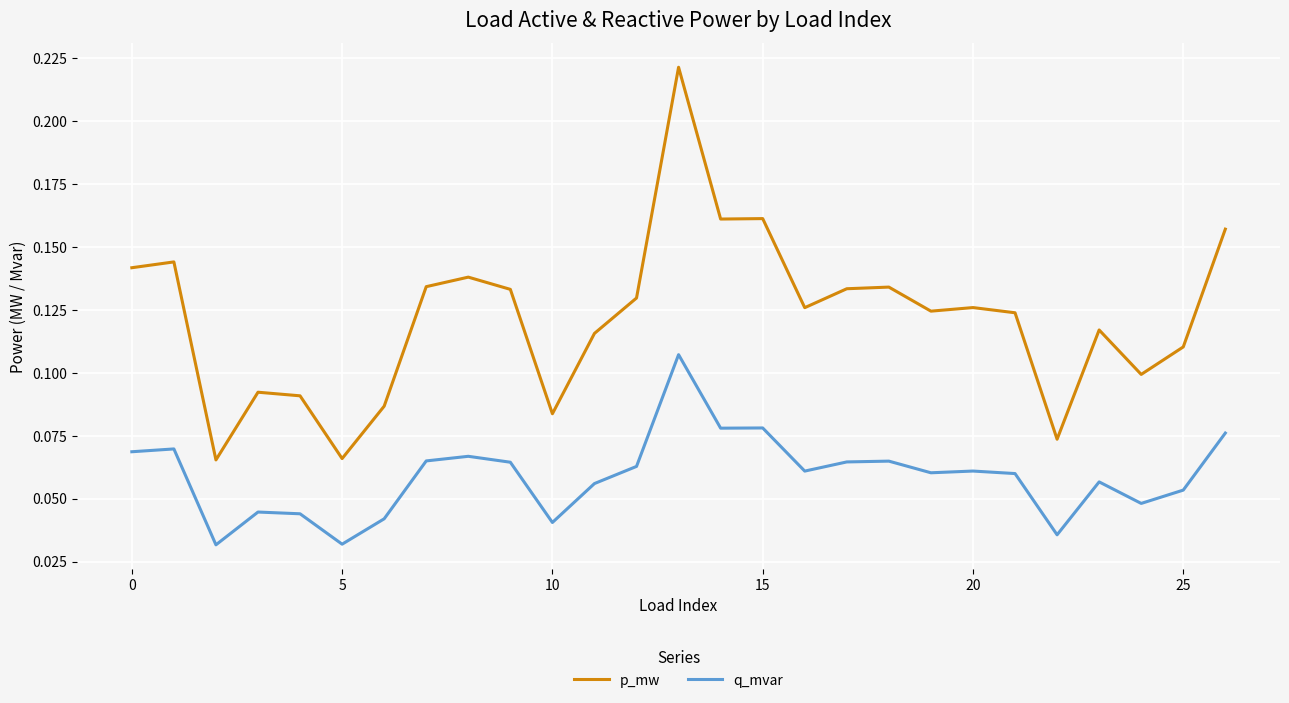

List the series in order of their overall mean, highest first.

p_mw, q_mvar